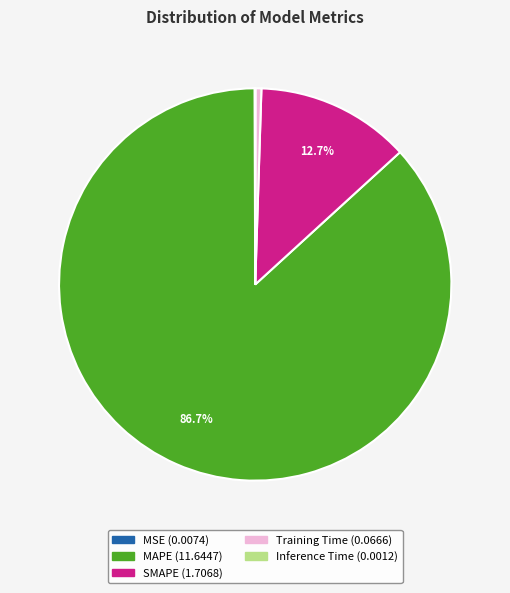

To the nearest percent, what is the difference between the largest and smallest slice percentages?

87%